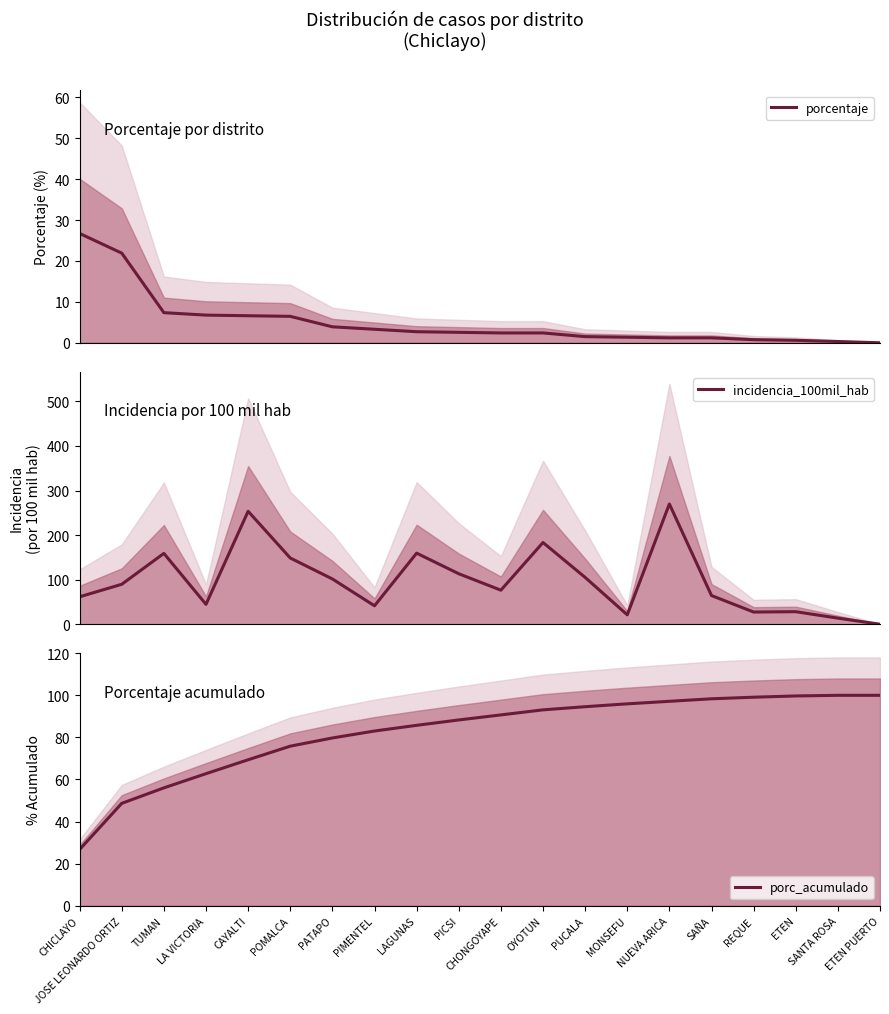

How many lines are shown in the chart?

3